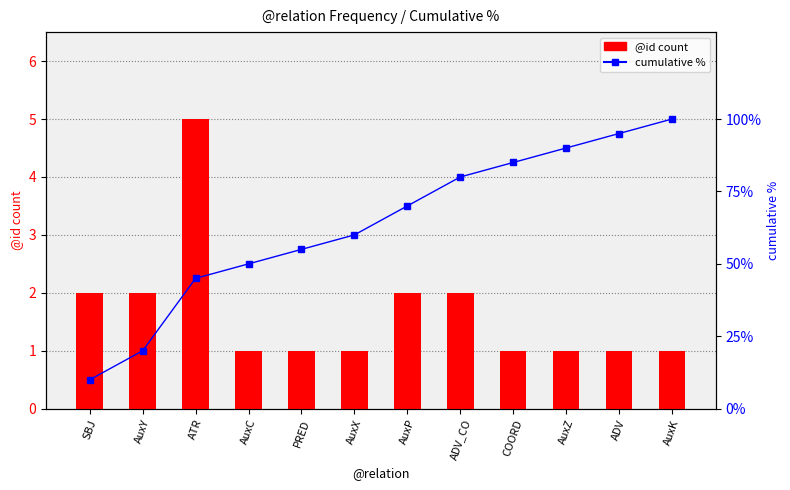

What is the smallest value displayed?

1.0